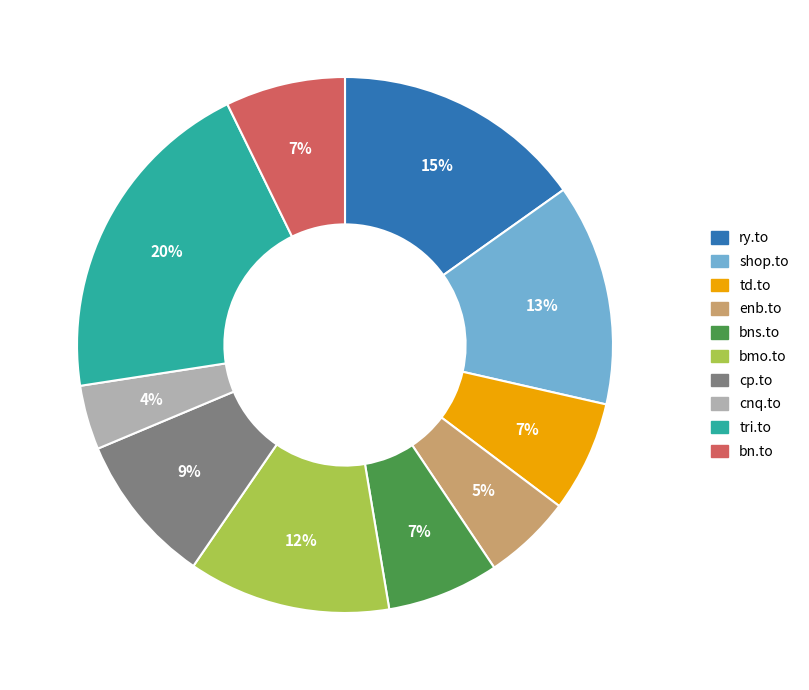

How many slices are in this pie chart?

10